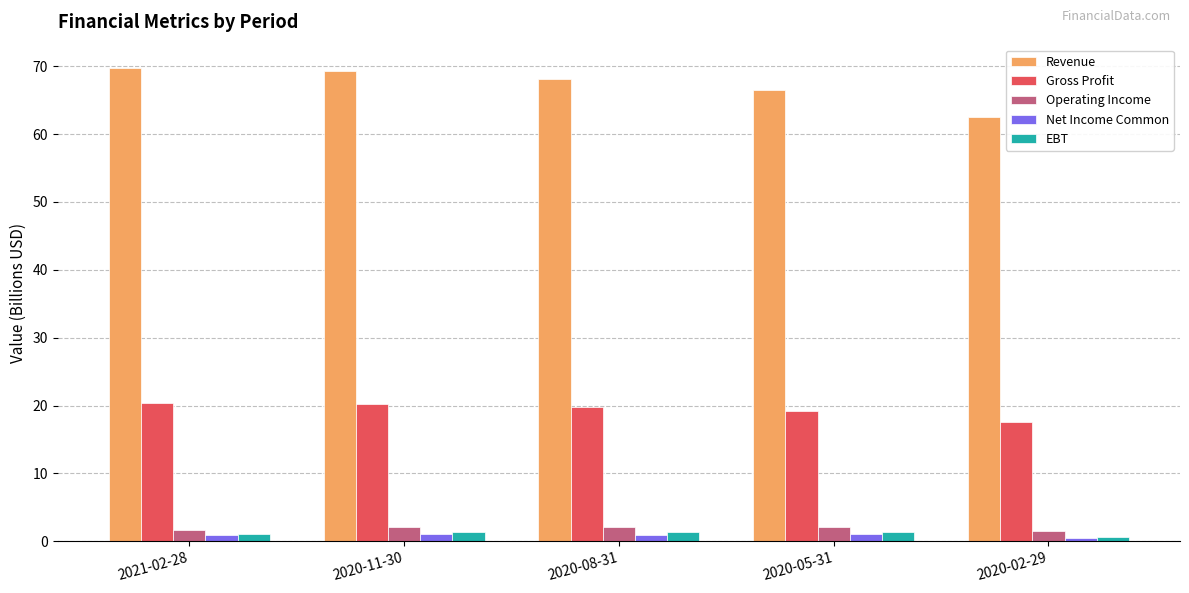

What is the minimum value for Gross Profit?

17.6